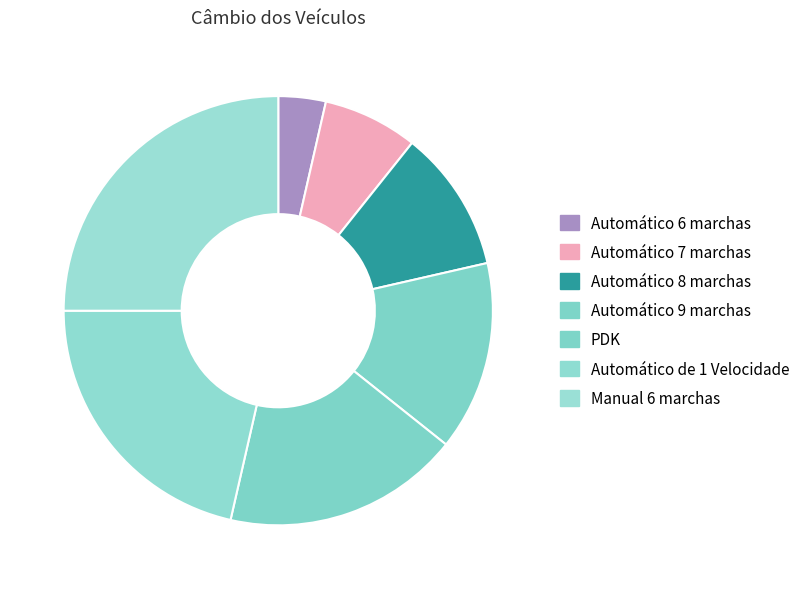

What percentage is the Automático 8 marchas slice, to the nearest percent?

11%